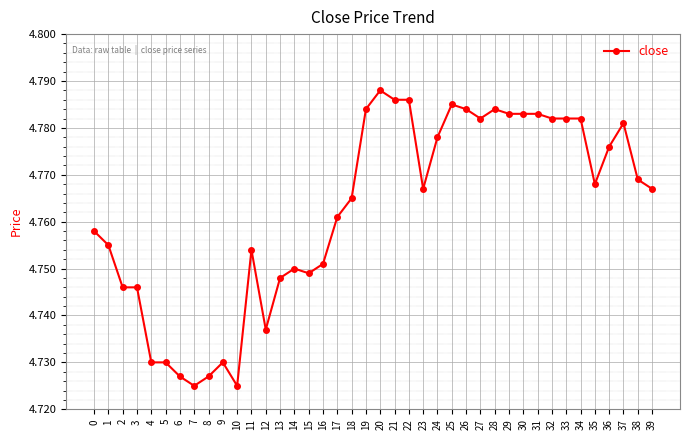

True or false: the data shows 7.2 at 6.

False